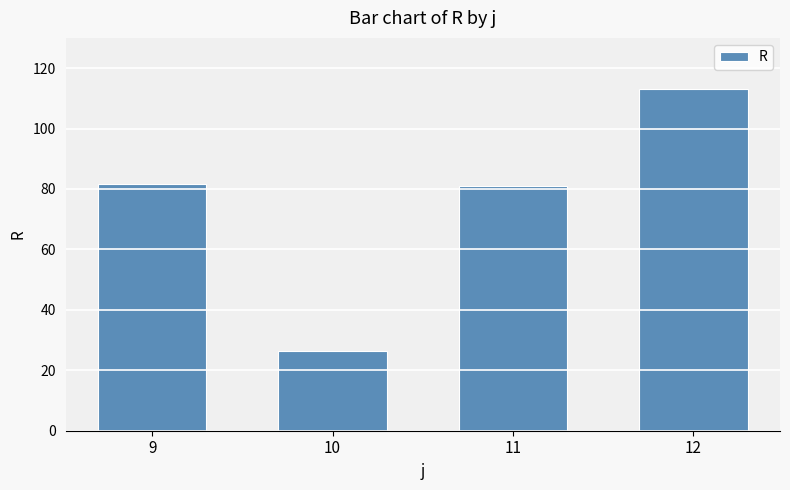

At which category does the chart reach its minimum across all series?

10